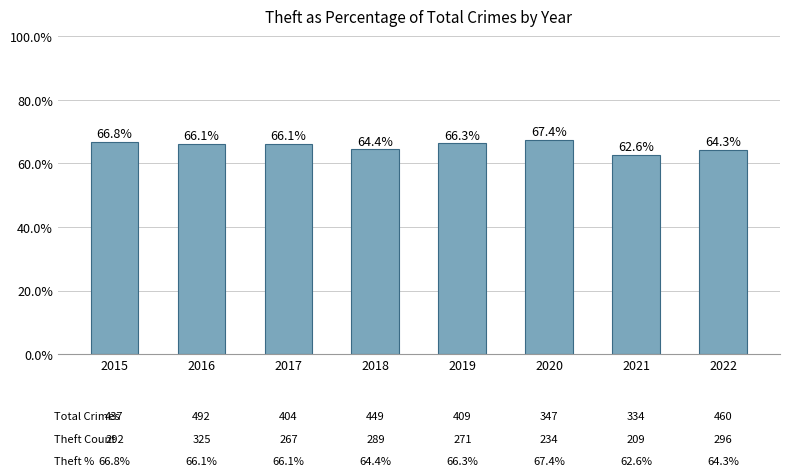

At which label does the data first exceed 66?

2015